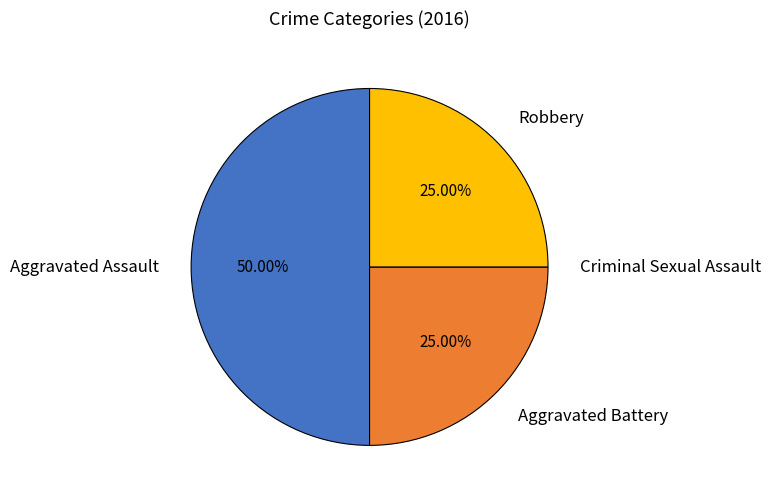

Approximately how many times larger is the value at Aggravated Battery compared to Robbery?

1.0